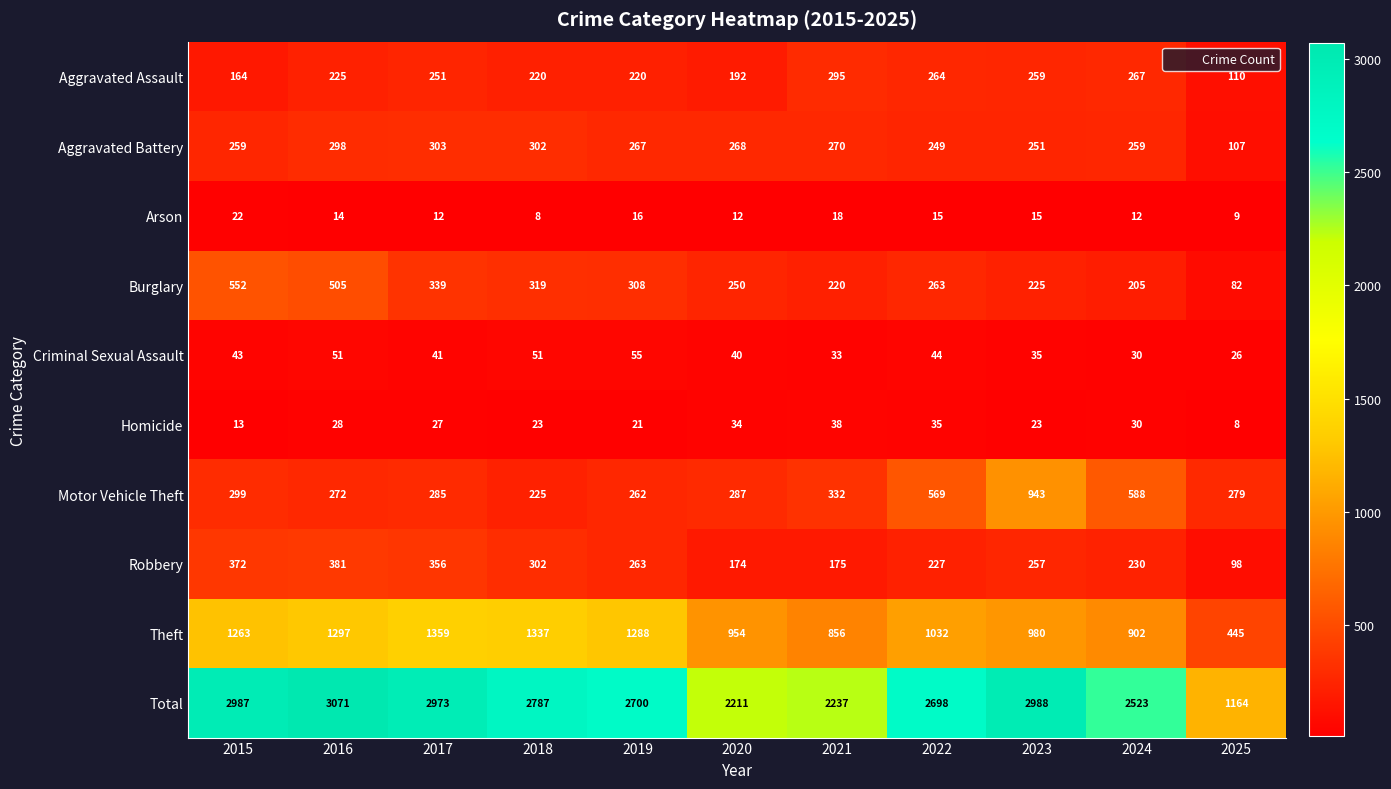

At which label does Burglary first exceed 263?

2015